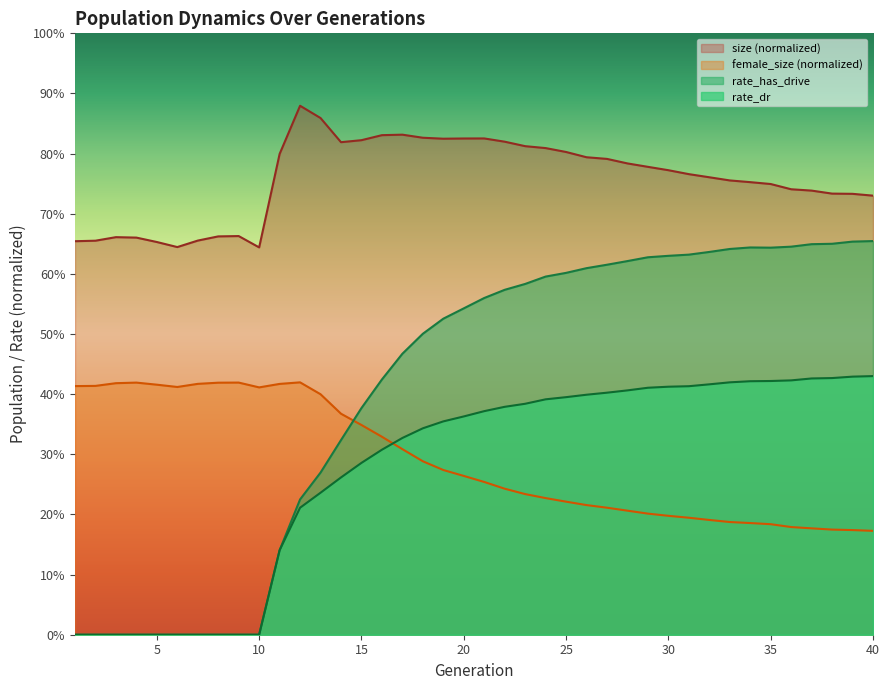

True or false: rate_has_drive has a value of 0.7 at 15.

False